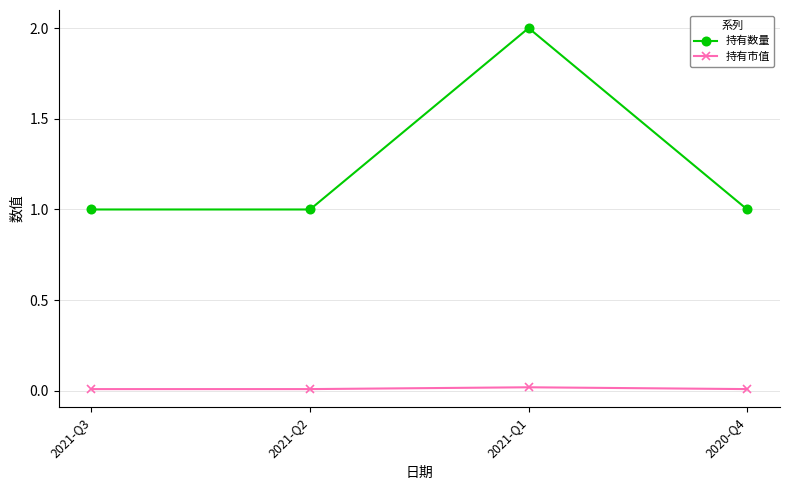

List the series in order of their overall mean, lowest first.

持有市值, 持有数量